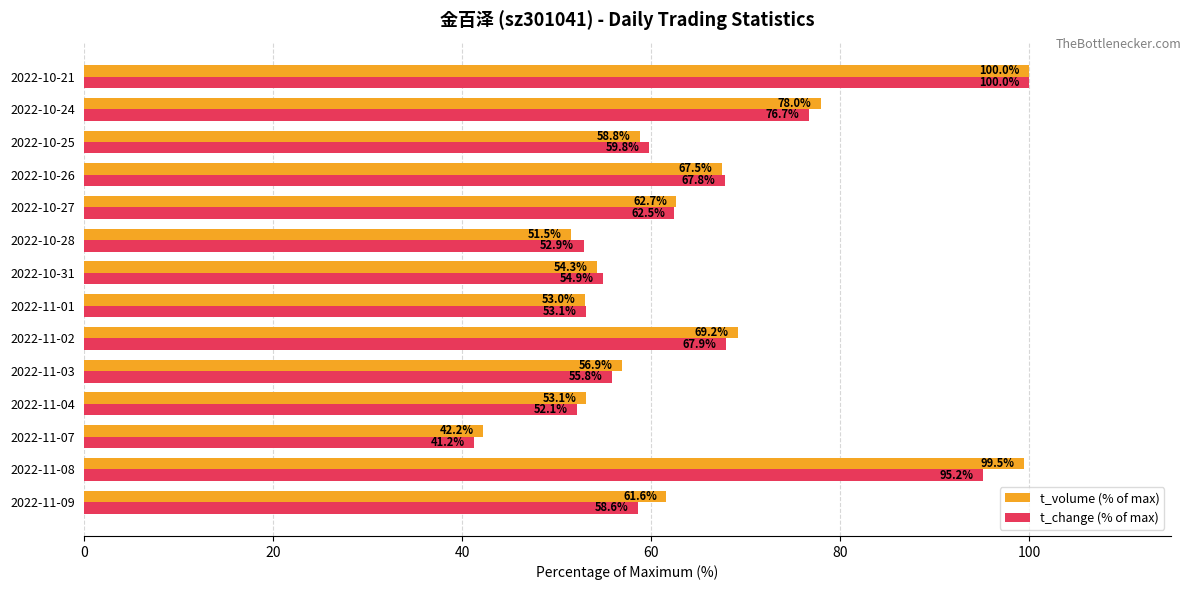

What value does the t_change (% of max) series have at 2022-11-01?

53.1